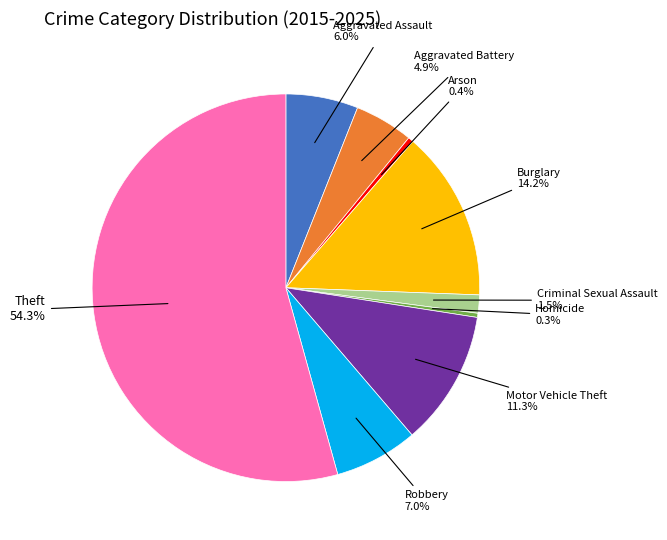

Is there a majority slice in this chart?

Yes